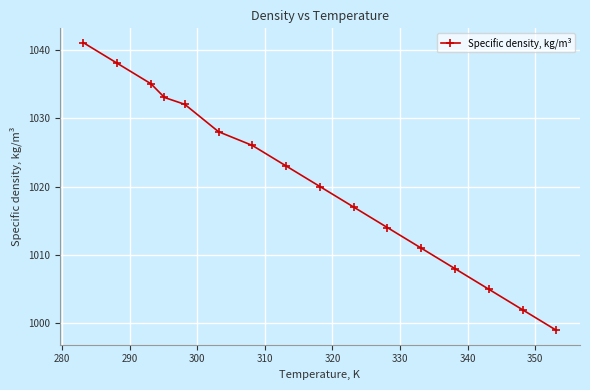

True or false: there are more than 0 points higher than both neighbors.

False